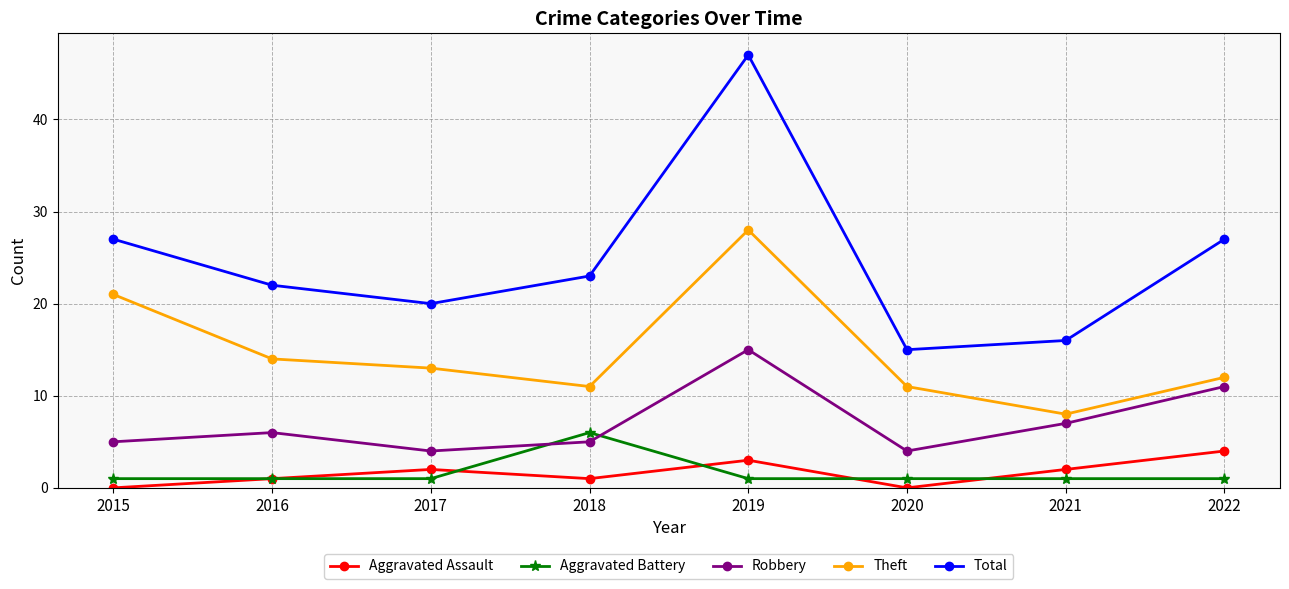

Read the Aggravated Battery value at 2022.

1